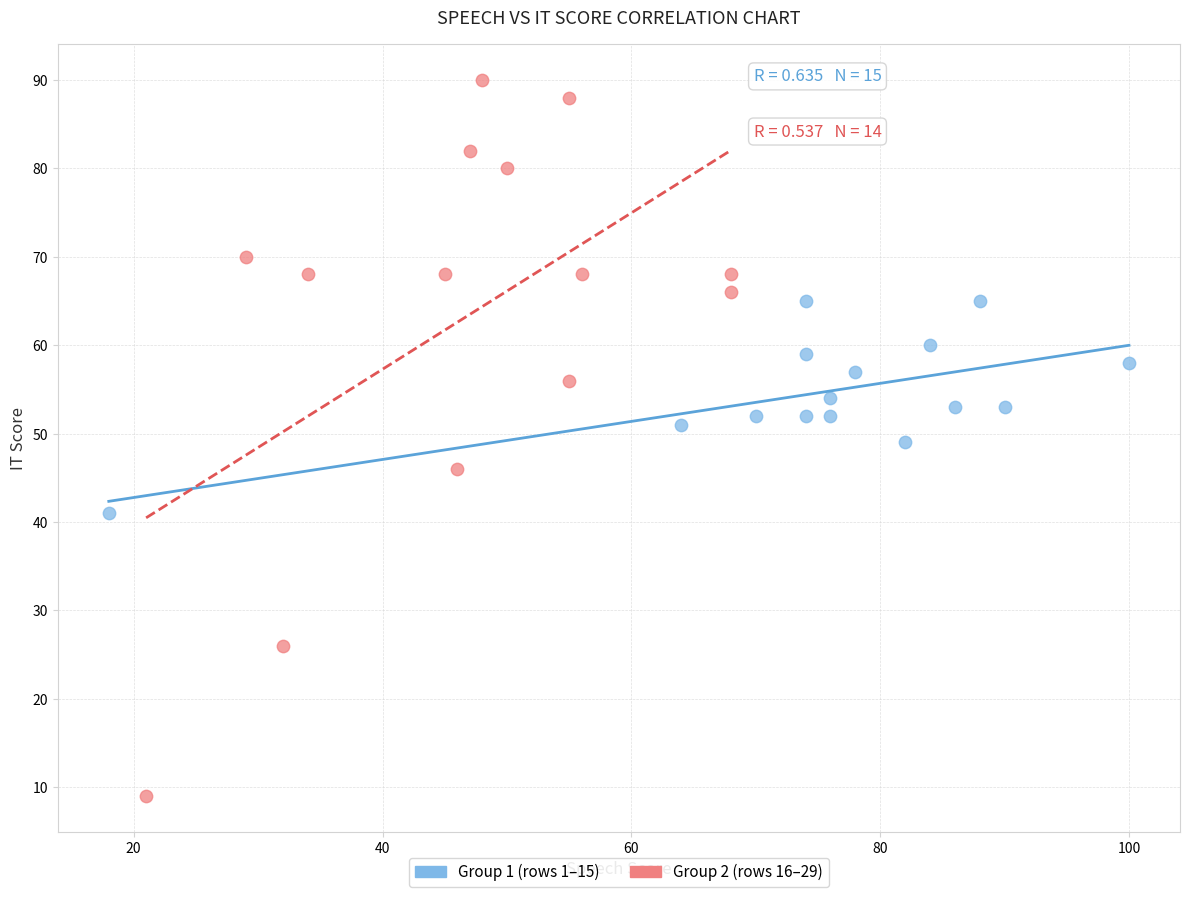

Which series contains the highest Y value?

Group 2 (rows 16–29)